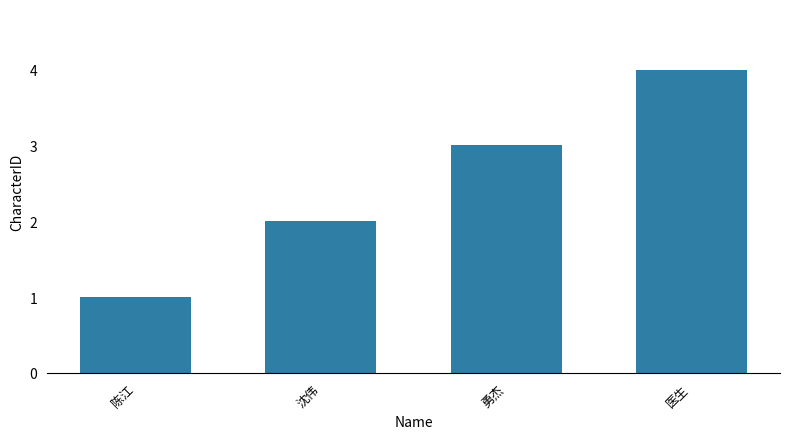

Count the values in the range 2 to 4.

3